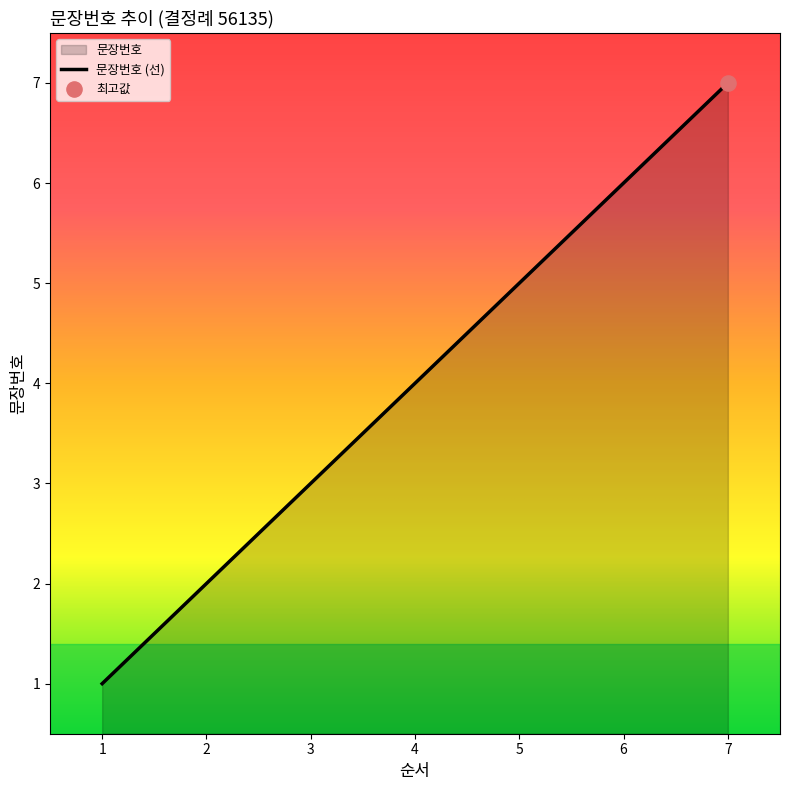

Between 5 and 7, which is larger?

7